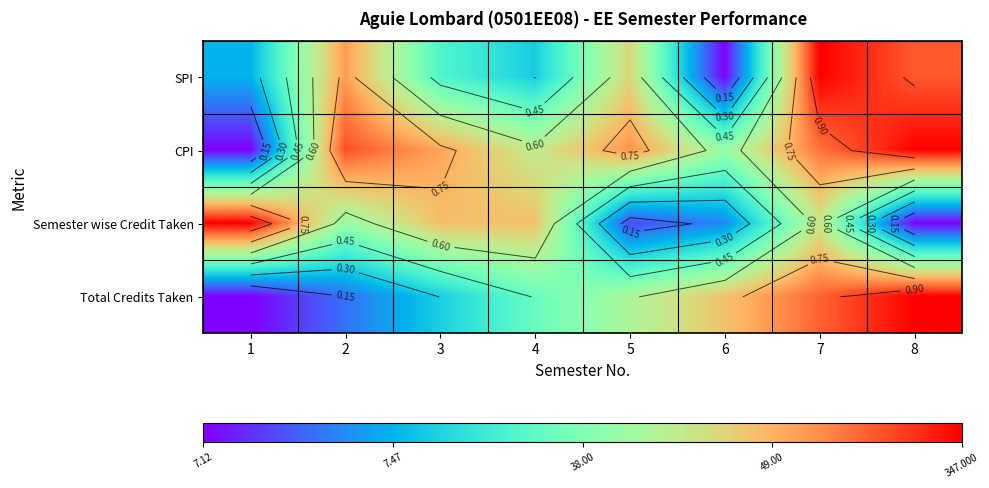

At which category is the sum across all series the highest?

7